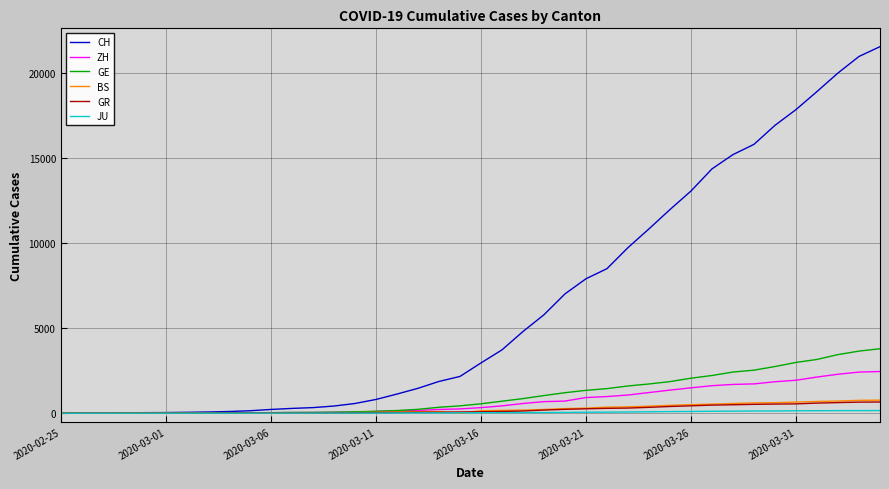

What is the greatest value displayed?

21554